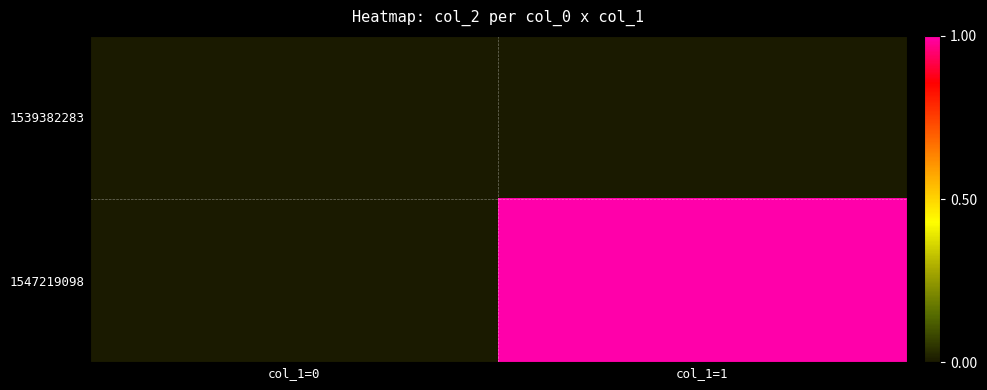

Reading left to right, extract all data points from this chart.

1539382283: col_1=0=0	col_1=1=0
1547219098: col_1=0=0	col_1=1=1